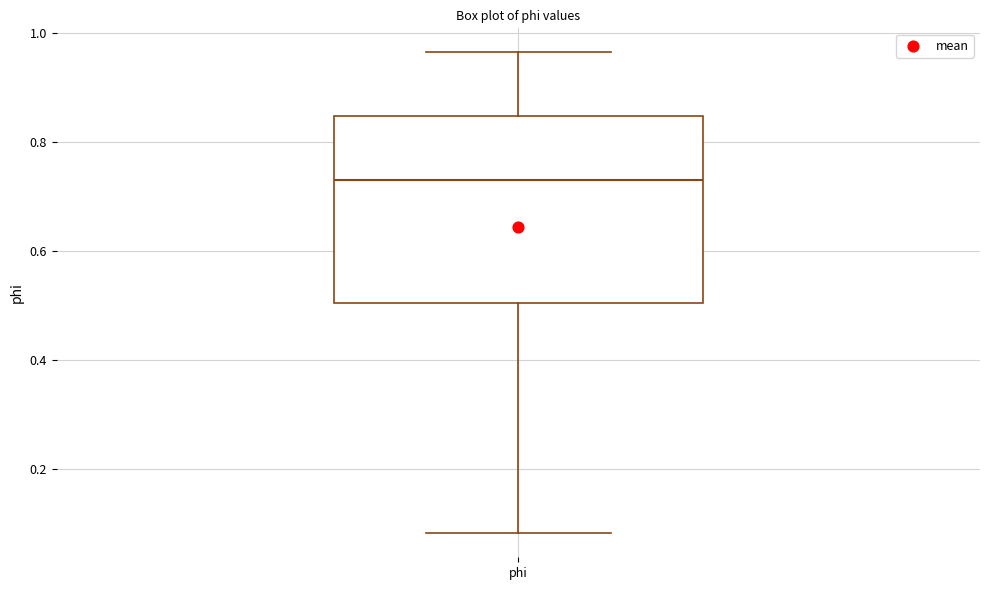

Read this box plot against the y-axis: the position of the median line, the range covered by the box, and the ends of both whiskers. The values are not printed on the chart, so give them approximately, as read against the axis.

median 0.74, box 0.50 to 0.84, whiskers 0.08 to 0.96